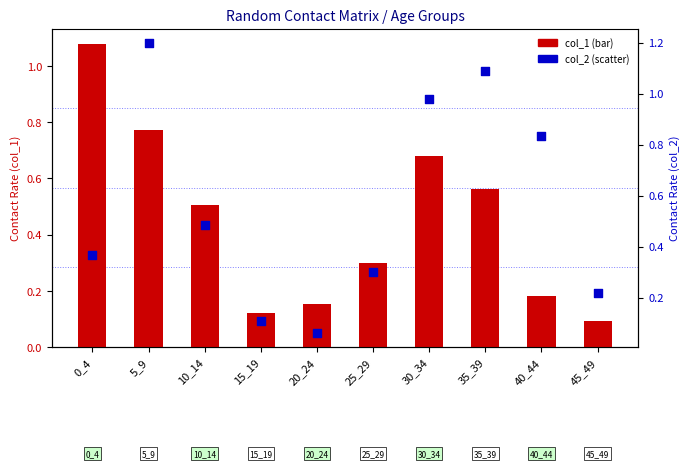

At which category is the sum across all series the highest?

5_9